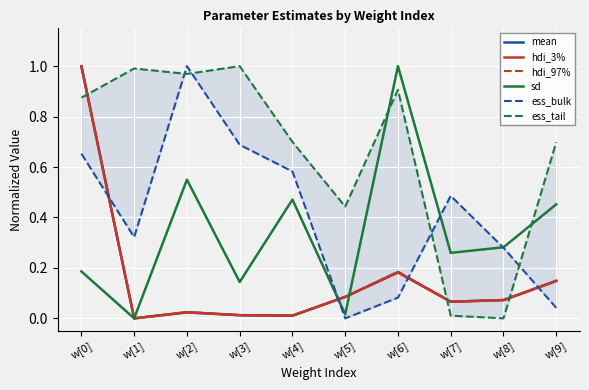

How many interior local valleys does the sd series have?

4